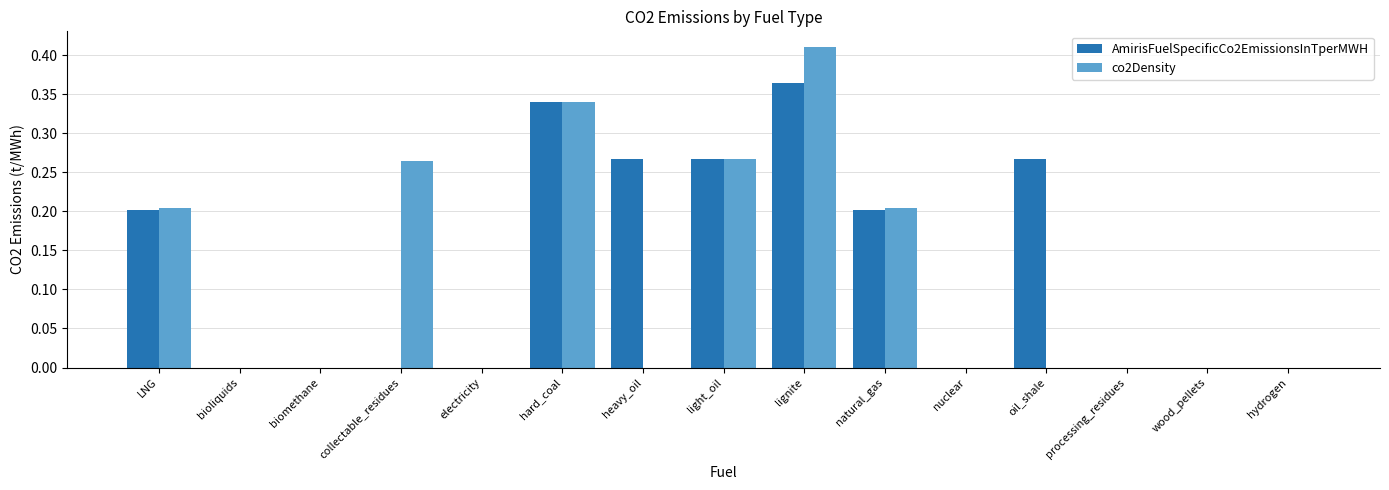

The co2Density series shows 0.0 at bioliquids. True or false?

True